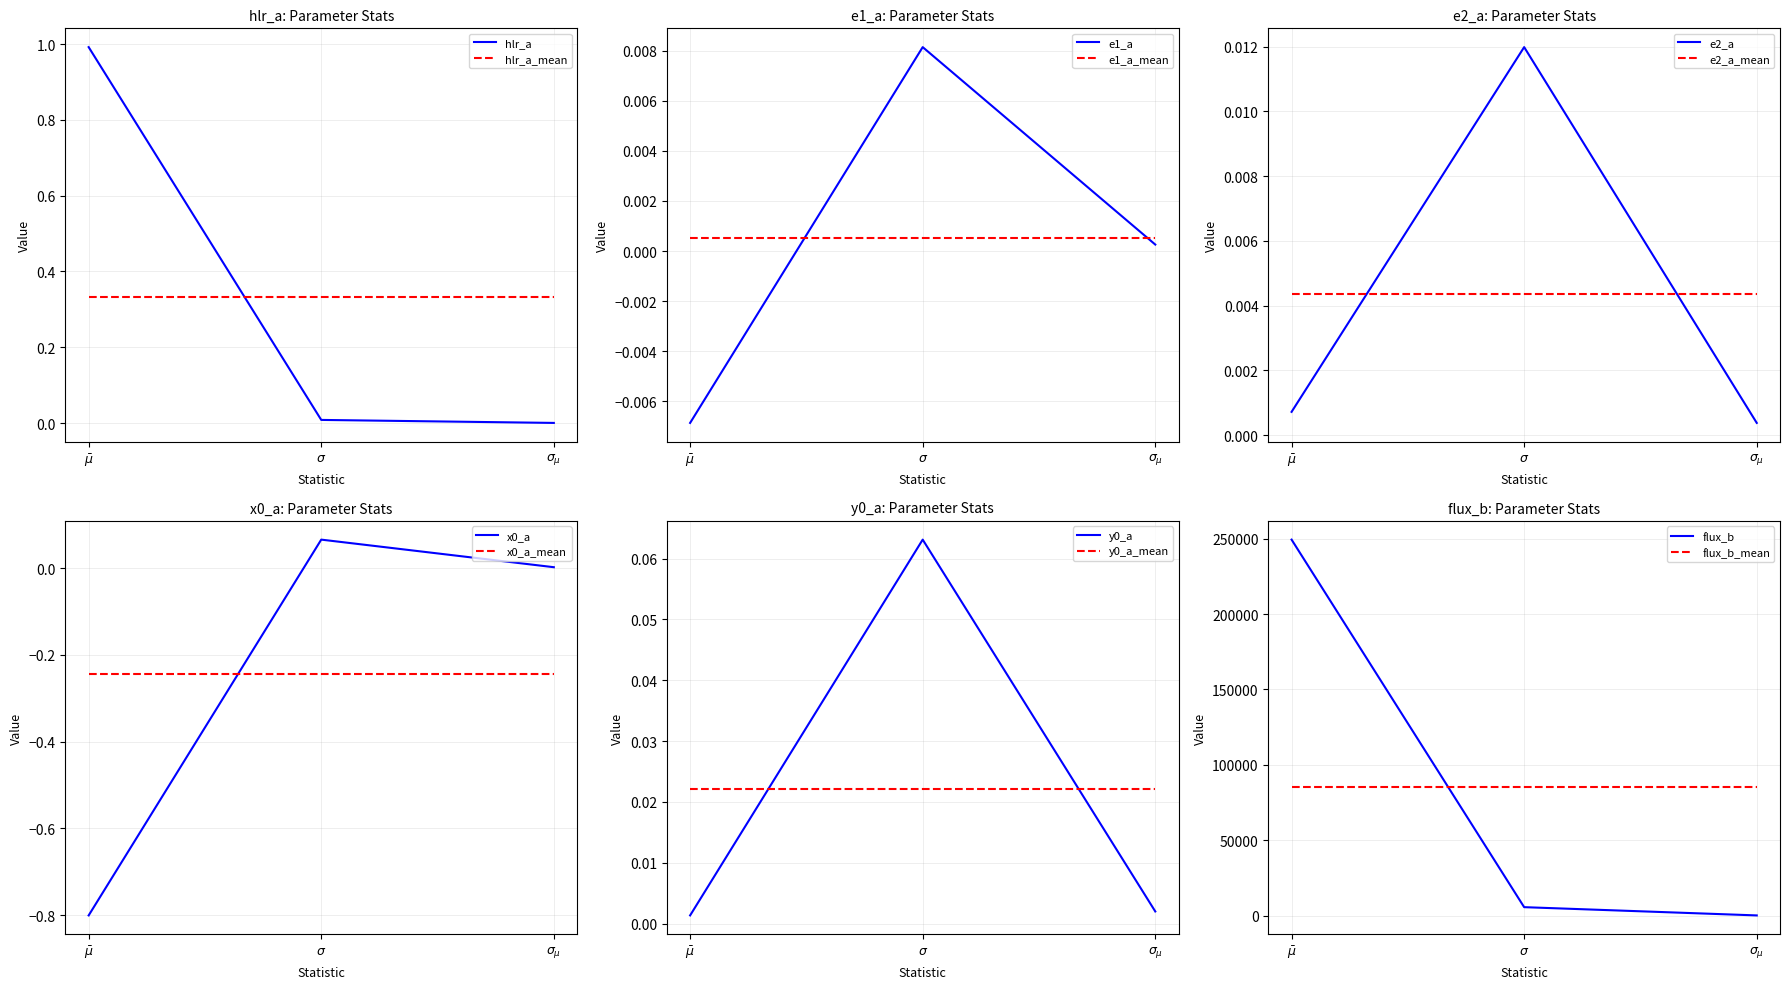

At which label does x0_a first exceed 0?

$\sigma$